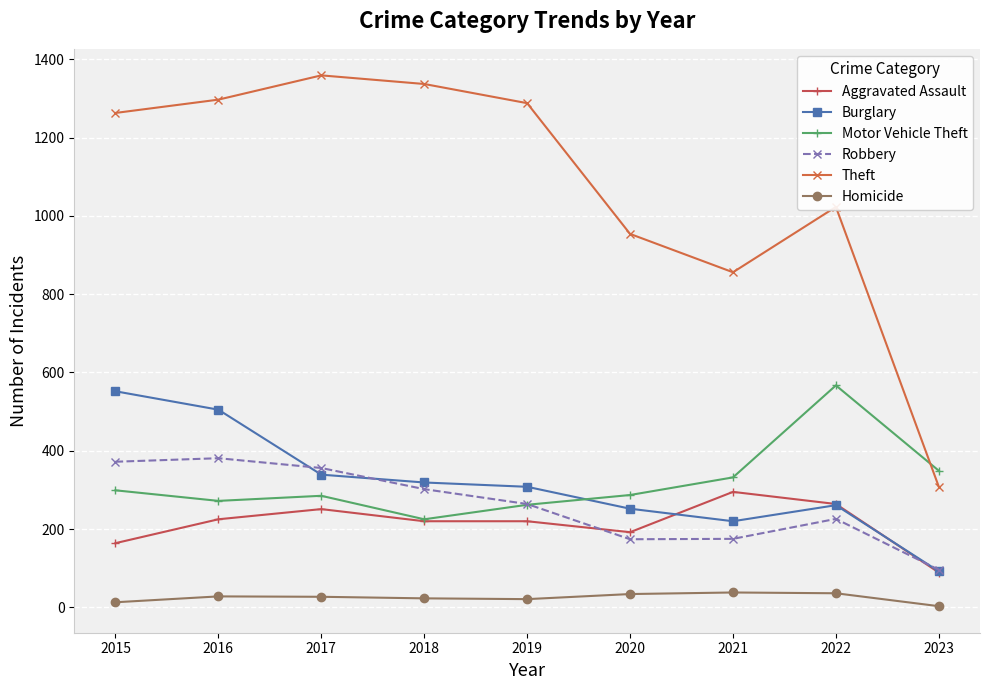

What are all the series names shown in the legend?

Aggravated Assault, Burglary, Motor Vehicle Theft, Robbery, Theft, Homicide